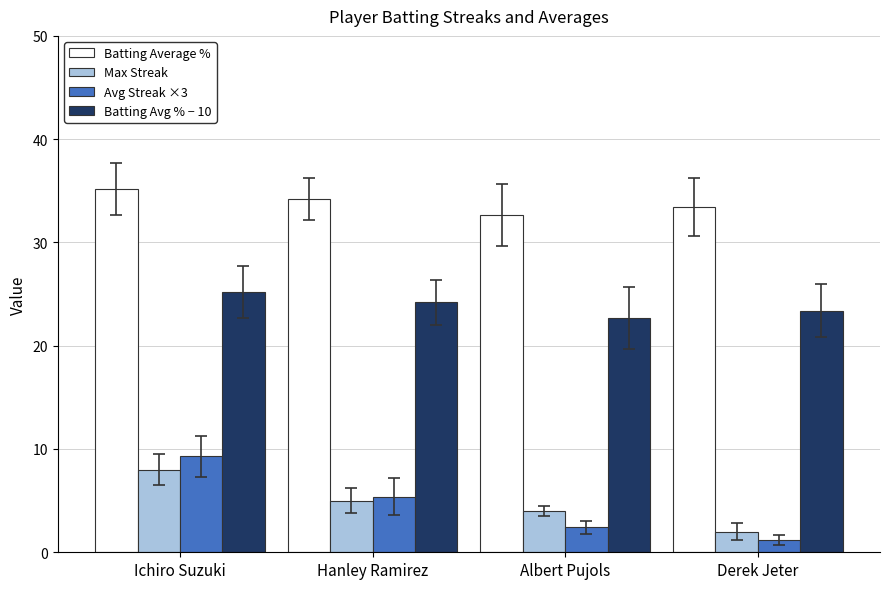

At which category is the sum across all series the highest?

Ichiro Suzuki